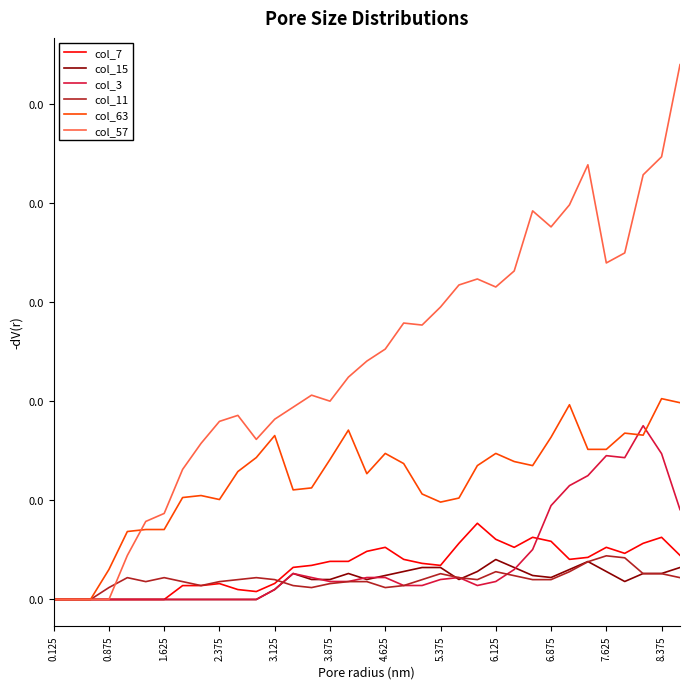

What are all the series names shown in the legend?

col_7, col_15, col_3, col_11, col_63, col_57